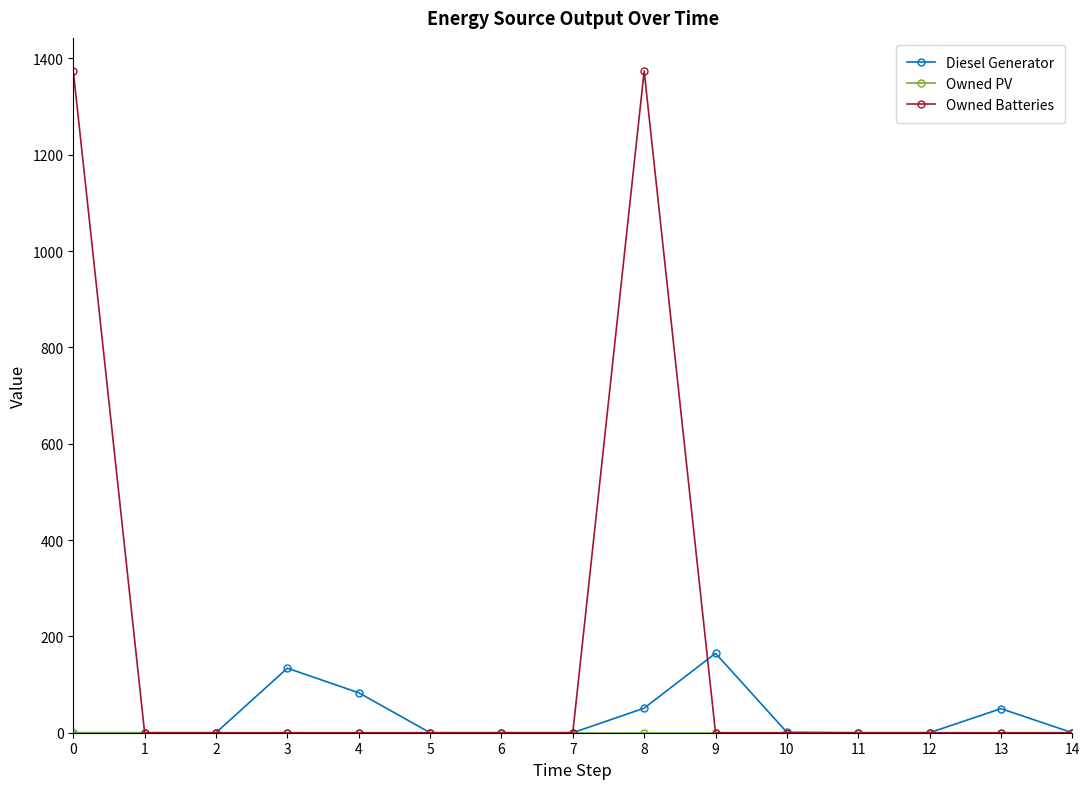

What is the sum of all Owned Batteries values?

2748